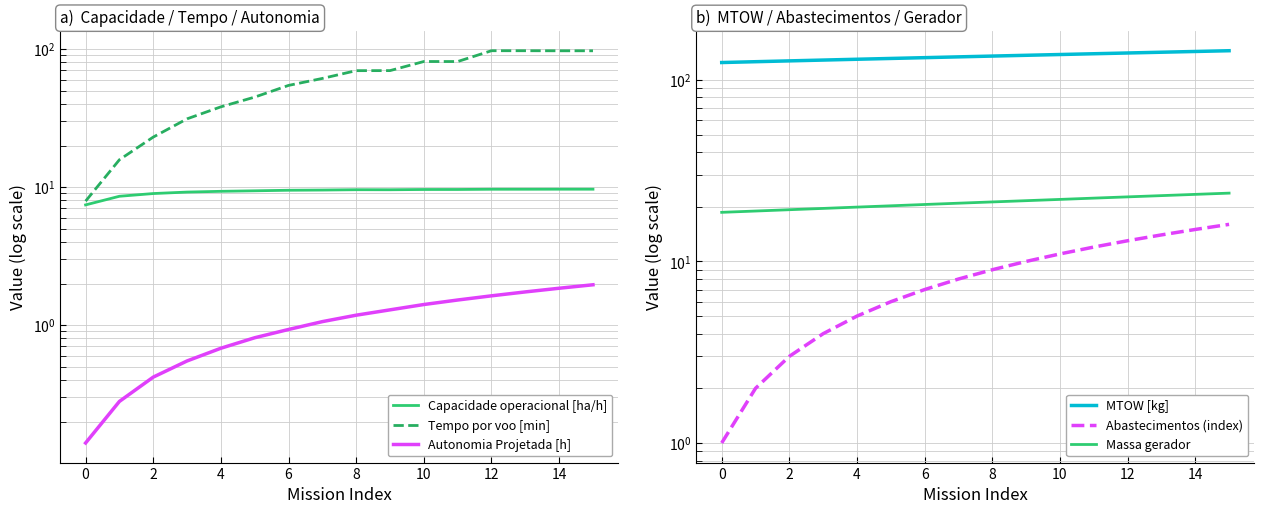

What is the label of the 5th point from the right?

11